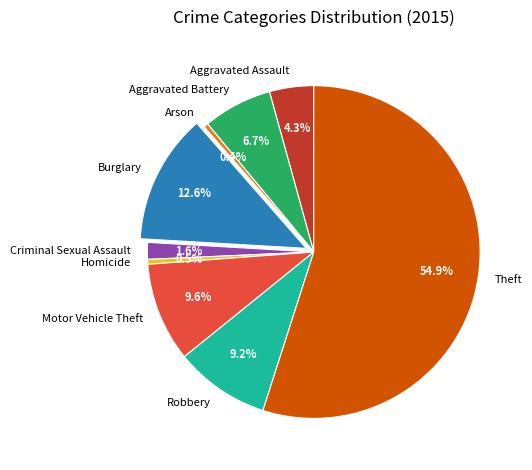

To the nearest percent, what is the combined percentage of Theft and Burglary?

68%